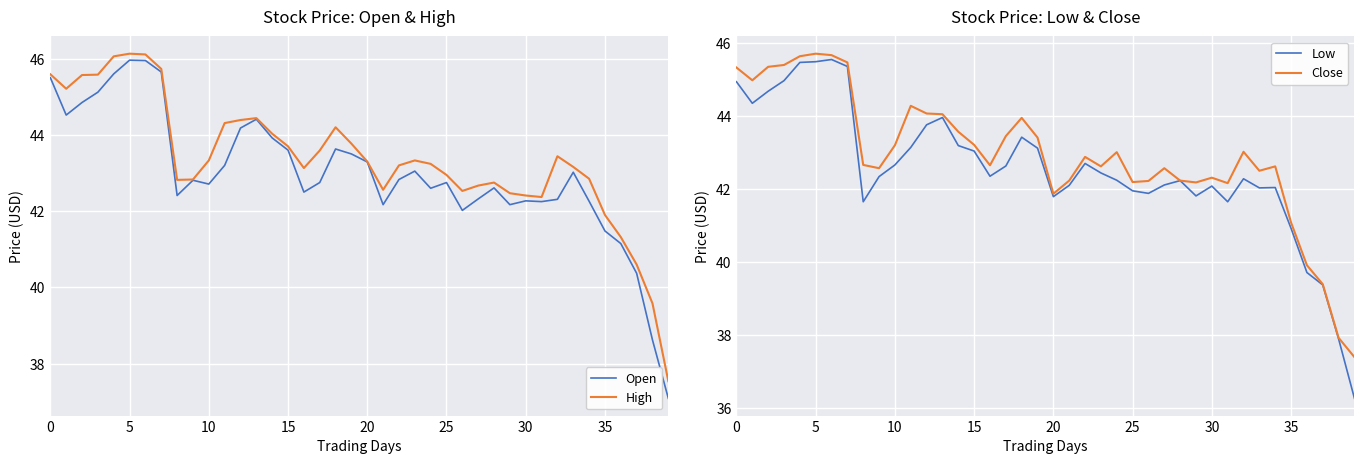

The High series shows 42.4 at 30. True or false?

True